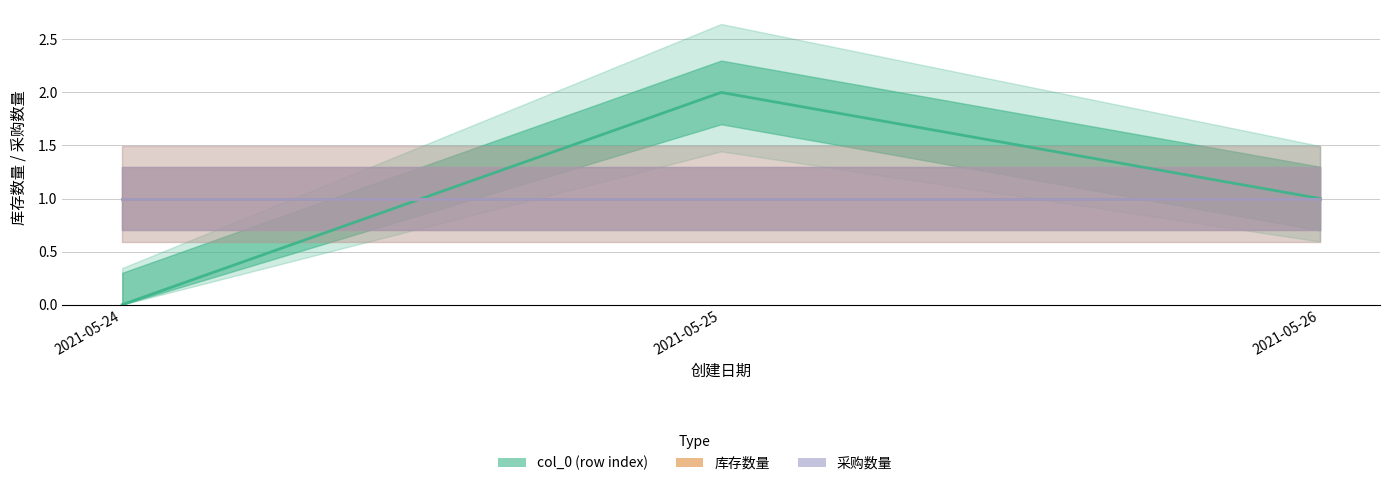

Which series has the widest spread of values?

col_0